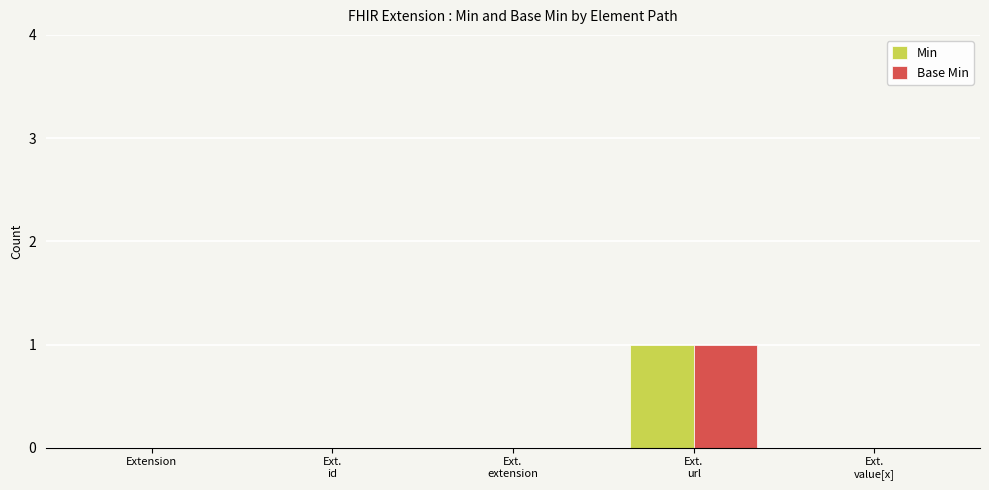

What are all the series names shown in the legend?

Min, Base Min